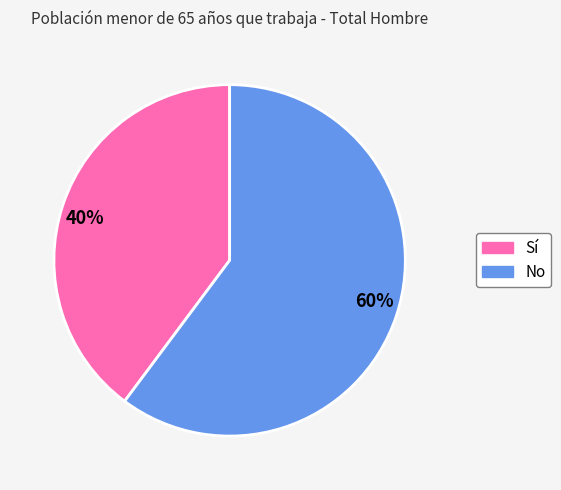

What percentage is the 60% slice, to the nearest percent?

60%